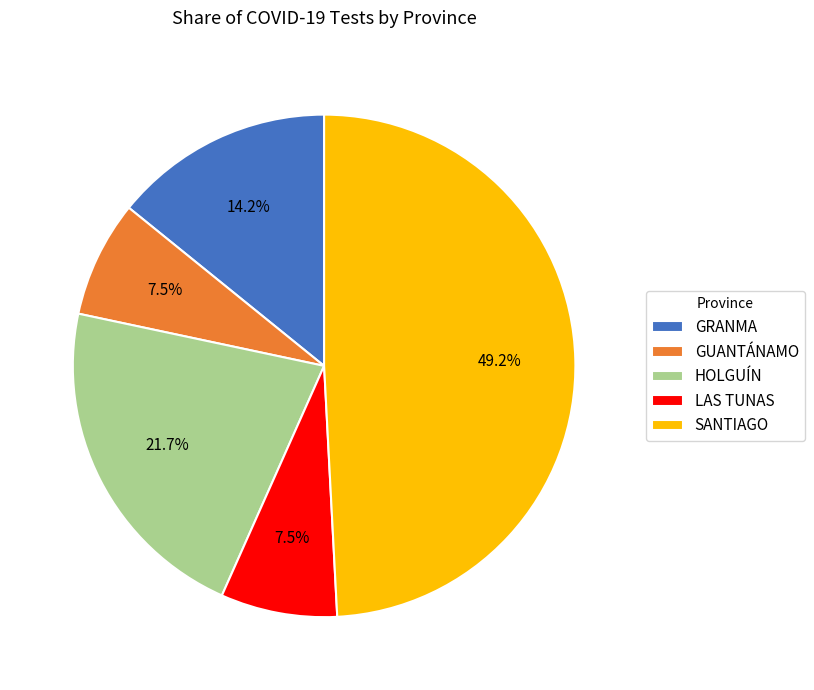

Approximately how many times larger is the value at SANTIAGO compared to HOLGUÍN?

2.3